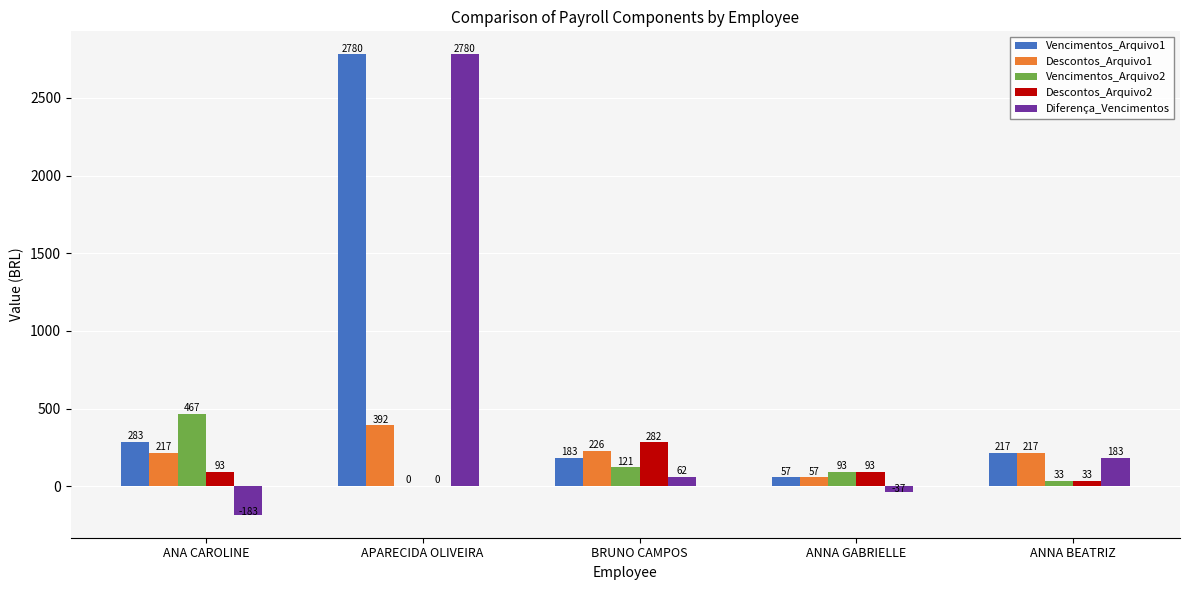

At which label does Vencimentos_Arquivo1 first exceed 216?

ANA CAROLINE